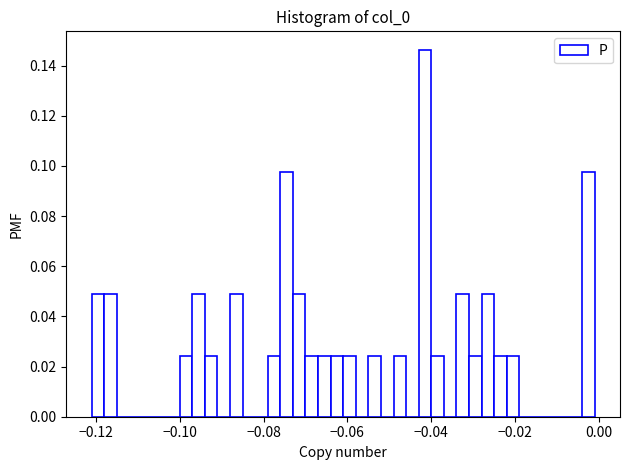

Read against the x-axis, roughly where is the centre of the tallest bar?

-0.042